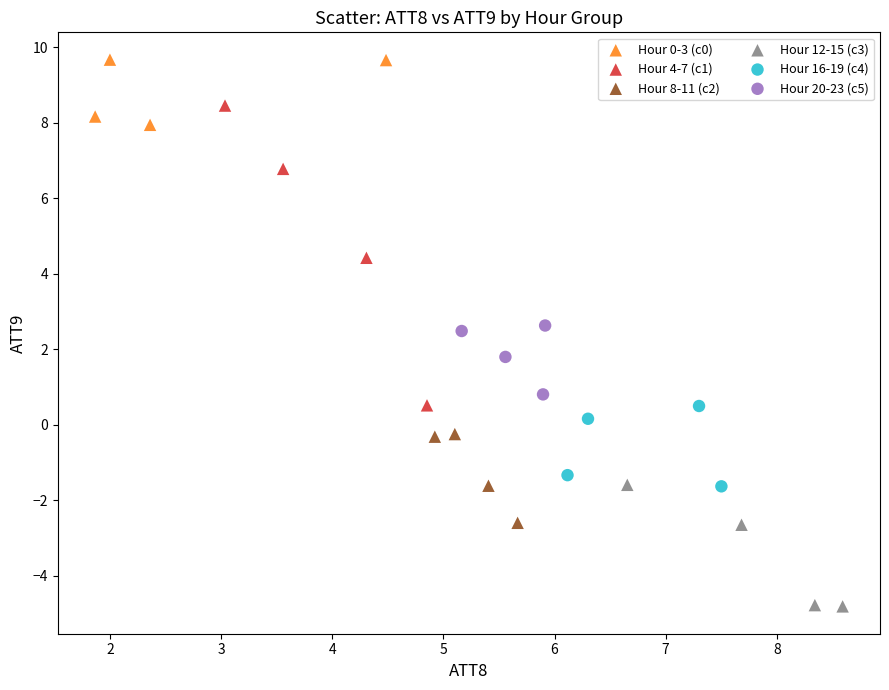

Which series reaches the maximum Y coordinate?

Hour 0-3 (c0)